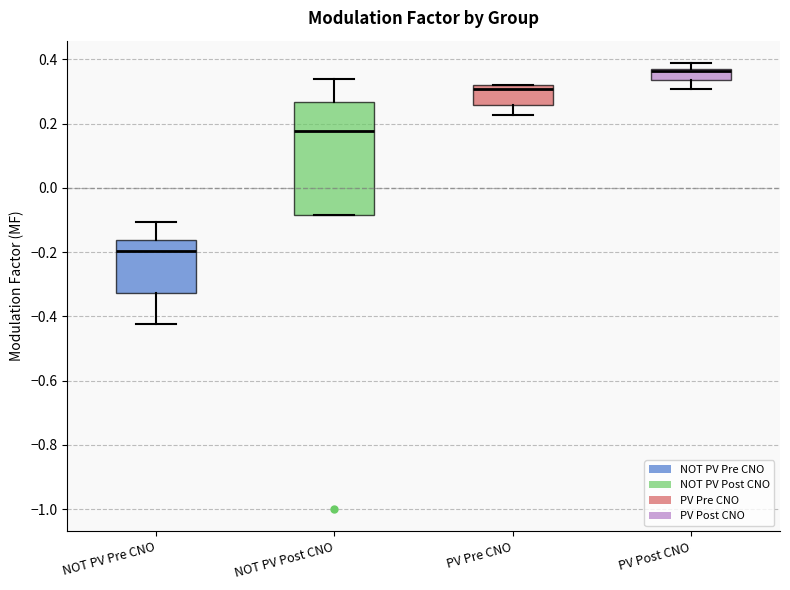

Which box is the tallest, from its lower edge to its upper edge?

NOT PV Post CNO